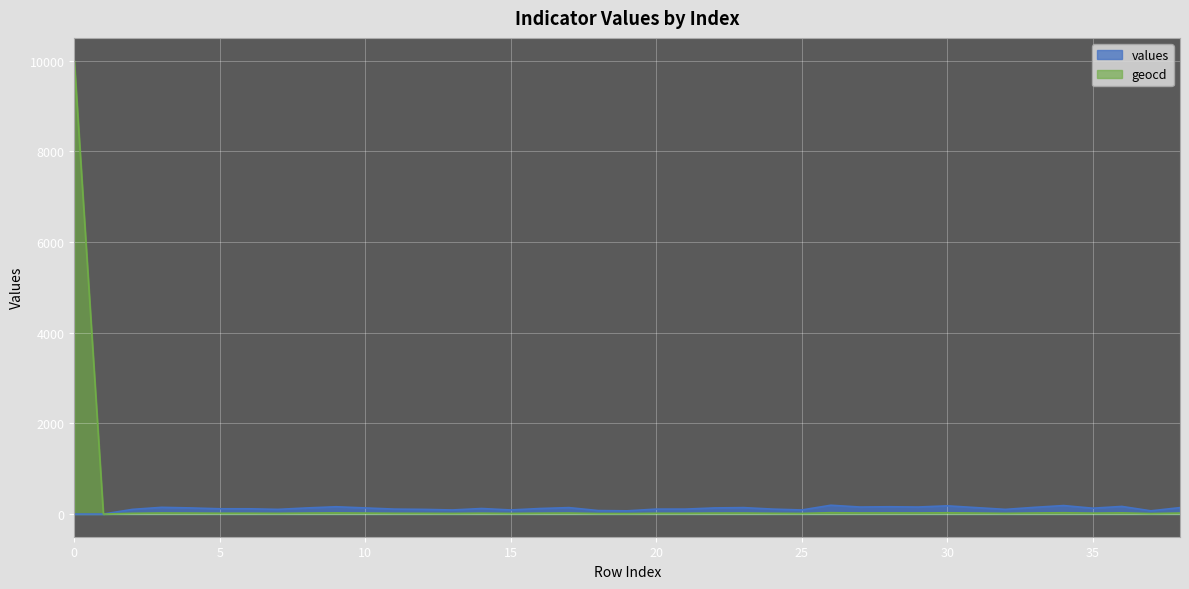

What is the difference between the values values at 3 and 1?

148